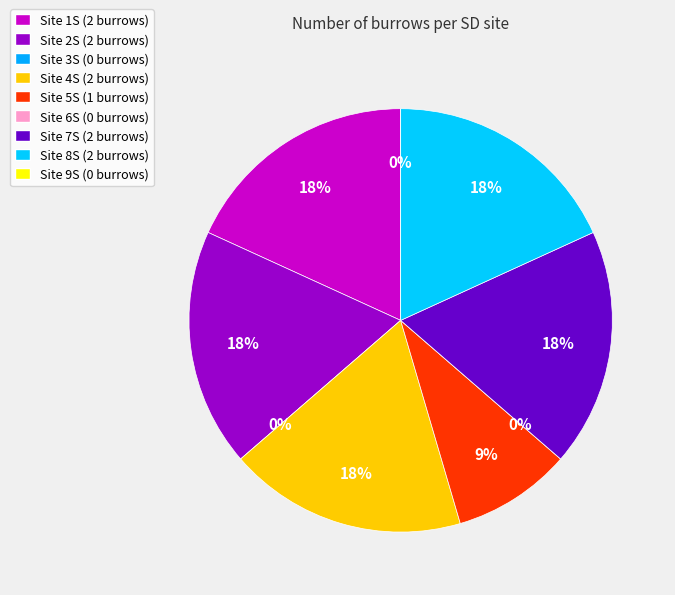

Is it true that 4S is 18% of the pie?

True